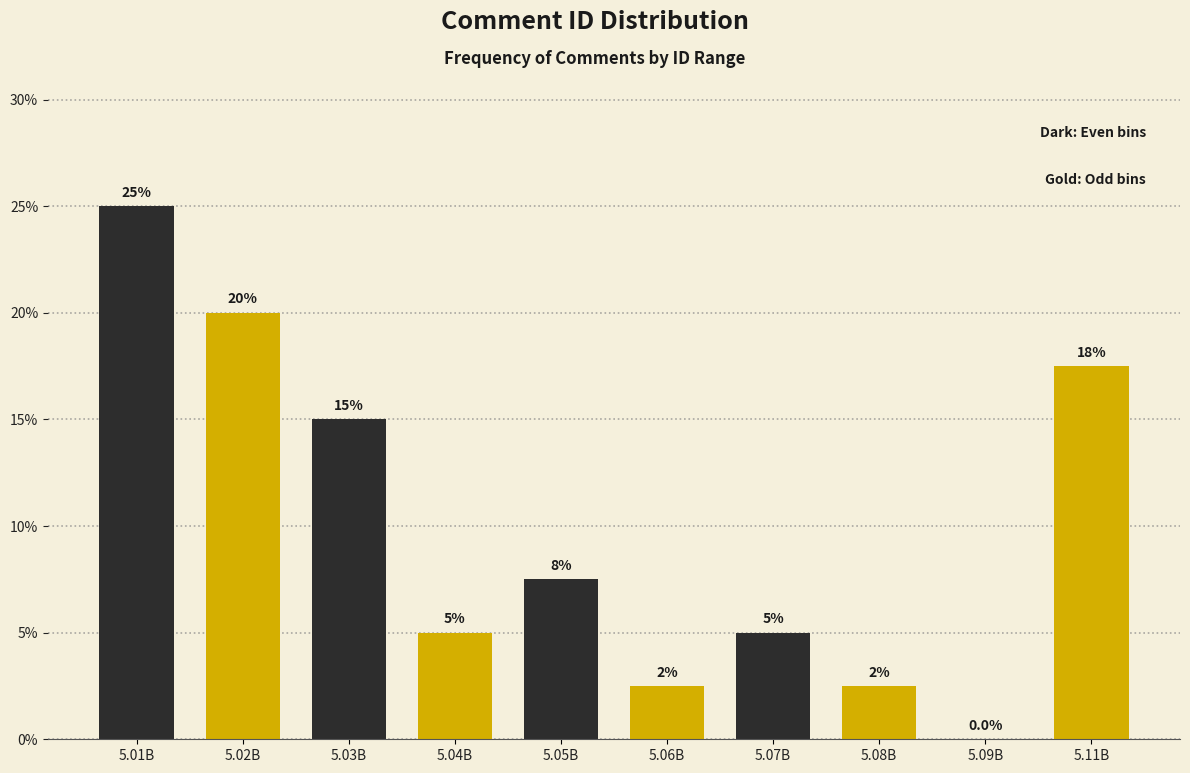

At which category is the sum across all series the highest?

5.01B